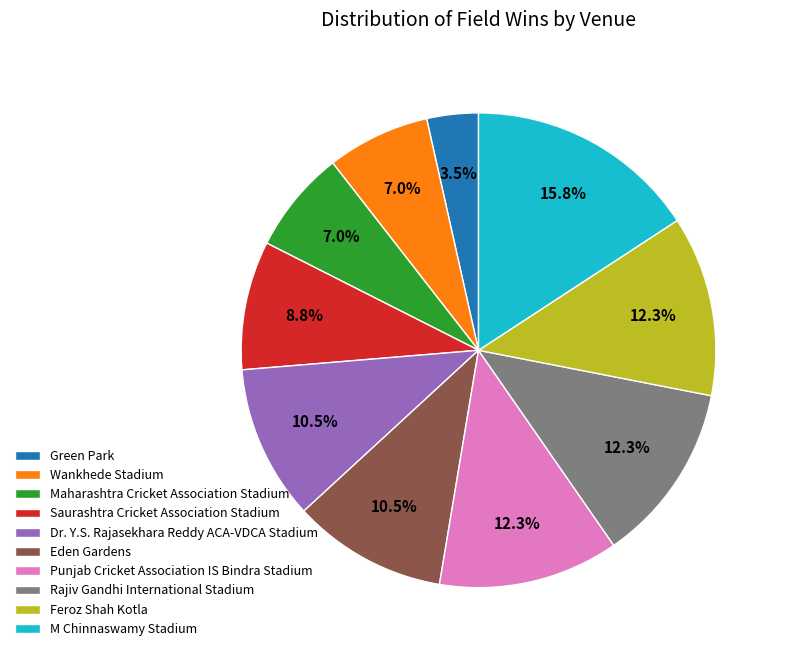

Is it true that Punjab Cricket Association IS Bindra Stadium is 1% of the pie?

False